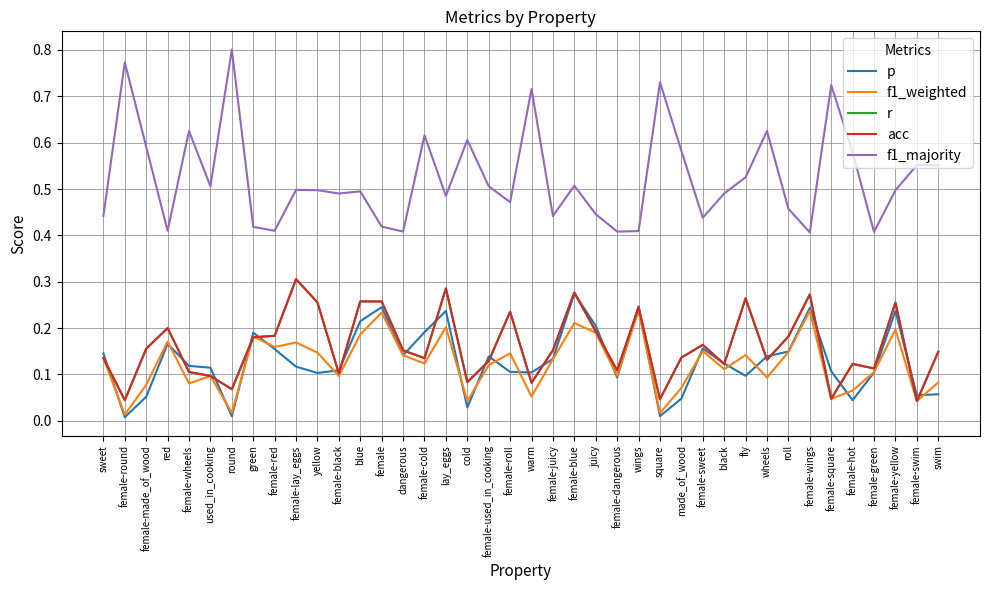

The acc series shows 0.2 at female-made_of_wood. True or false?

False